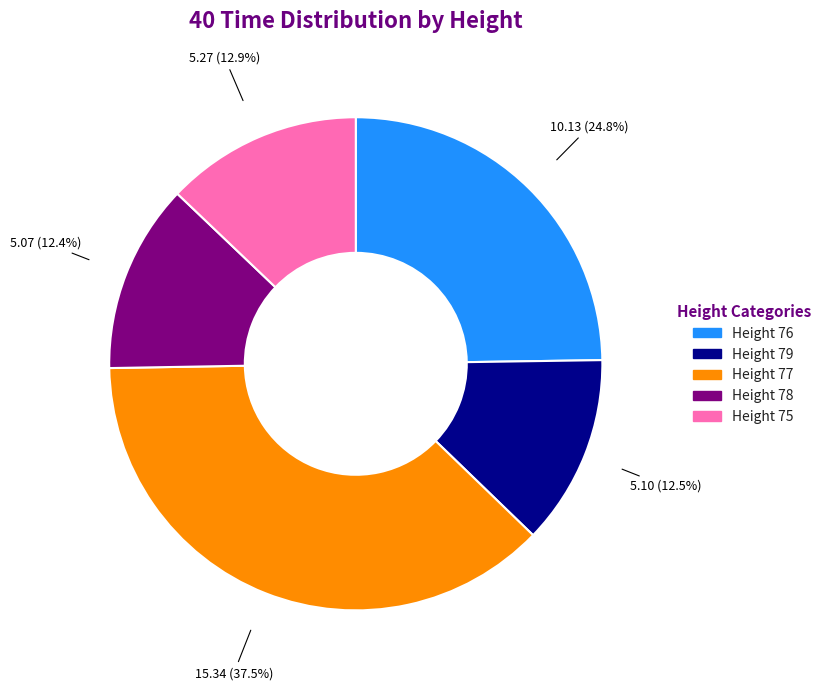

How many segments does this pie chart have?

5